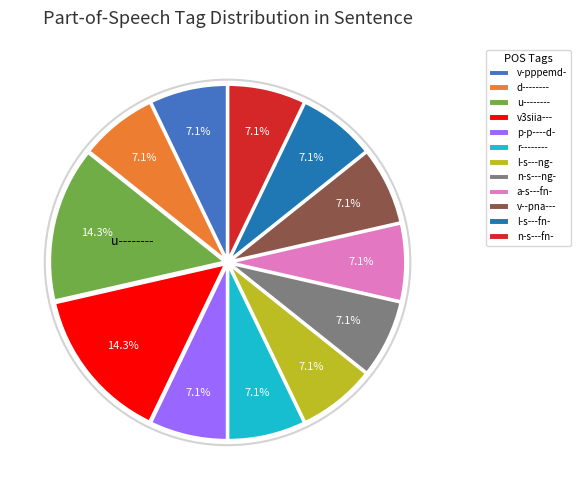

To the nearest percent, what is the average slice percentage?

8%